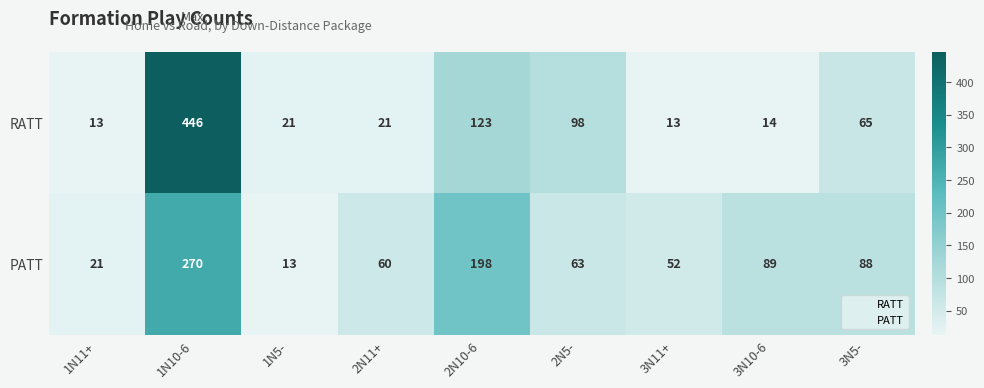

What value does the RATT series have at 2N5-, to the nearest 5?

100